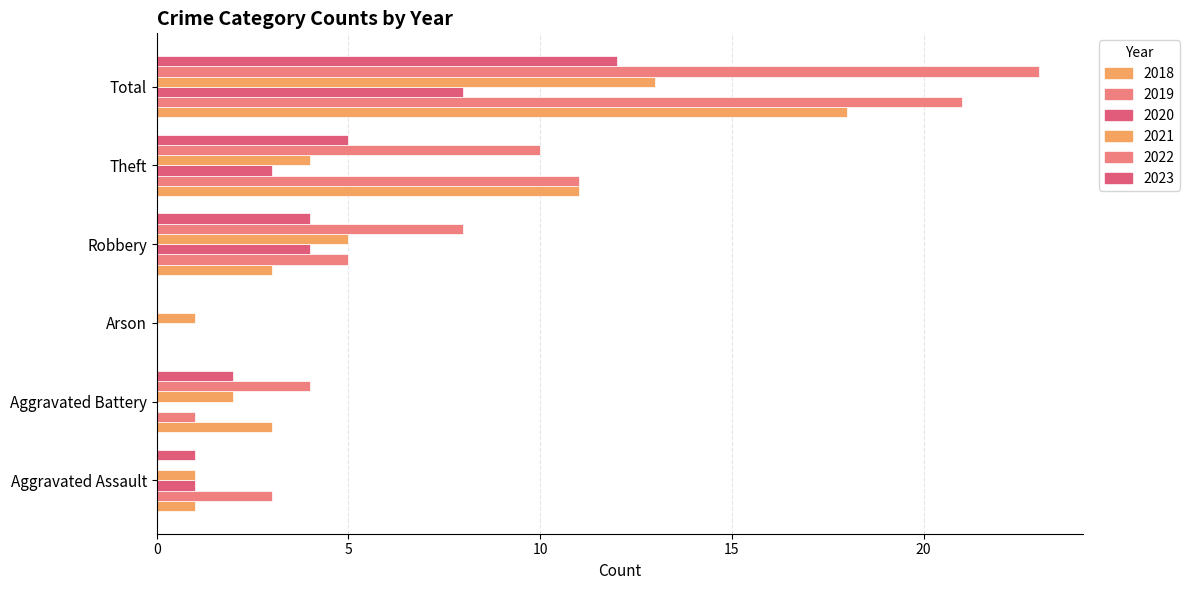

How many data points does each series have?

6